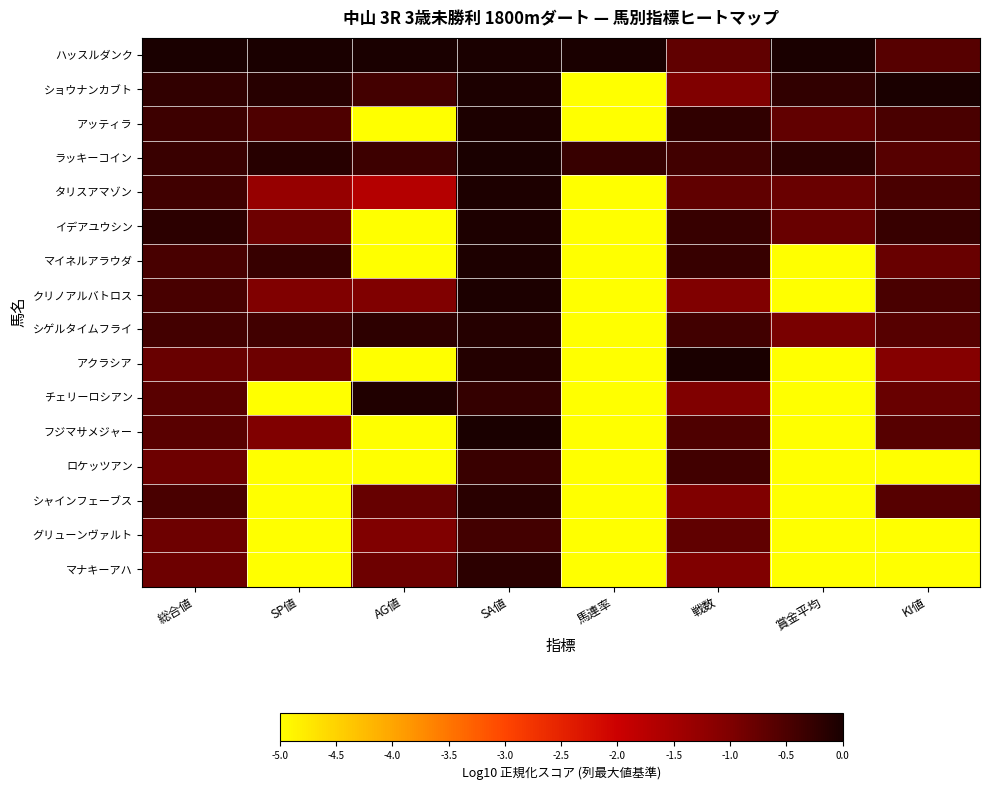

Which label corresponds to the largest value in the chart?

総合値